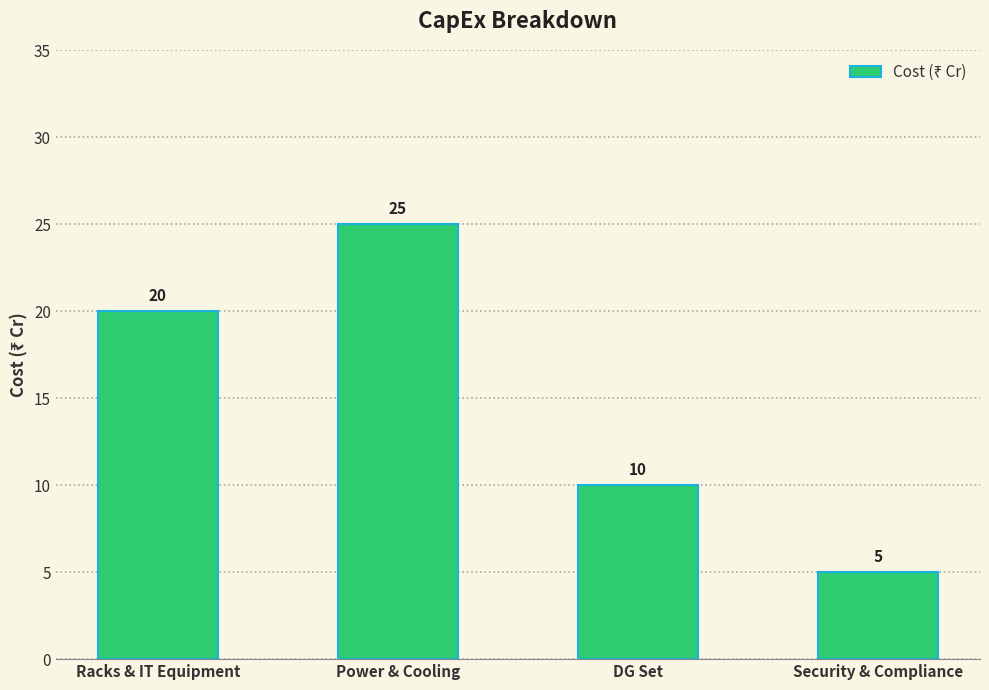

Rank the categories by value from lowest to highest.

Security & Compliance, DG Set, Racks & IT Equipment, Power & Cooling